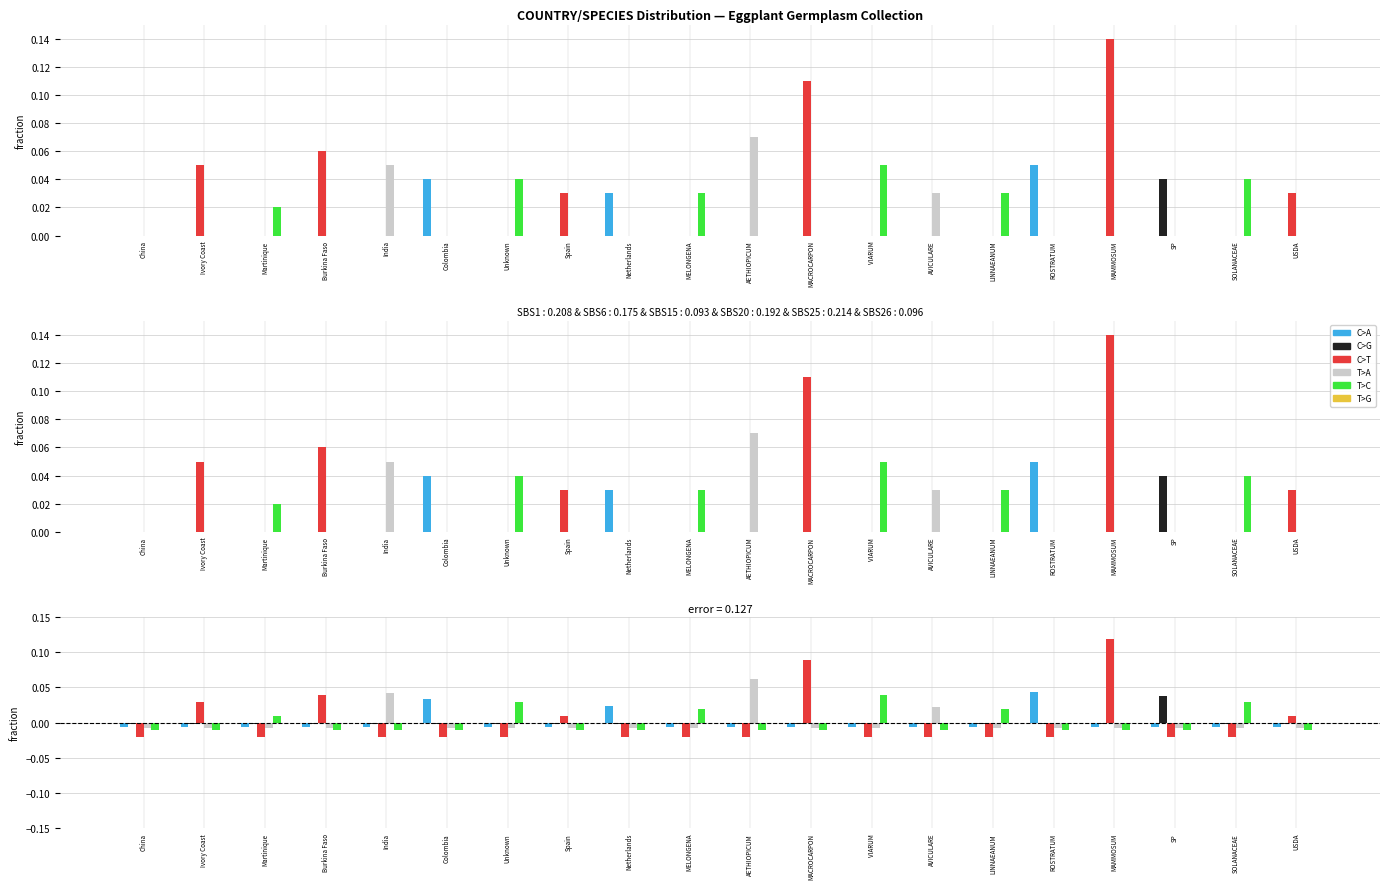

At which category is the sum across all series the highest?

MAMMOSUM